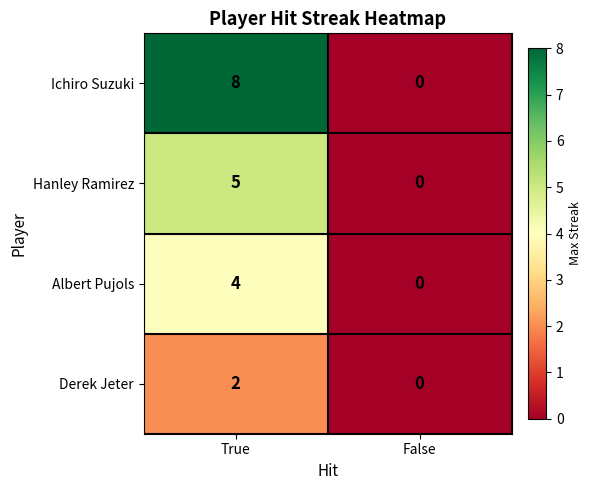

What is the total value across all series at True?

19